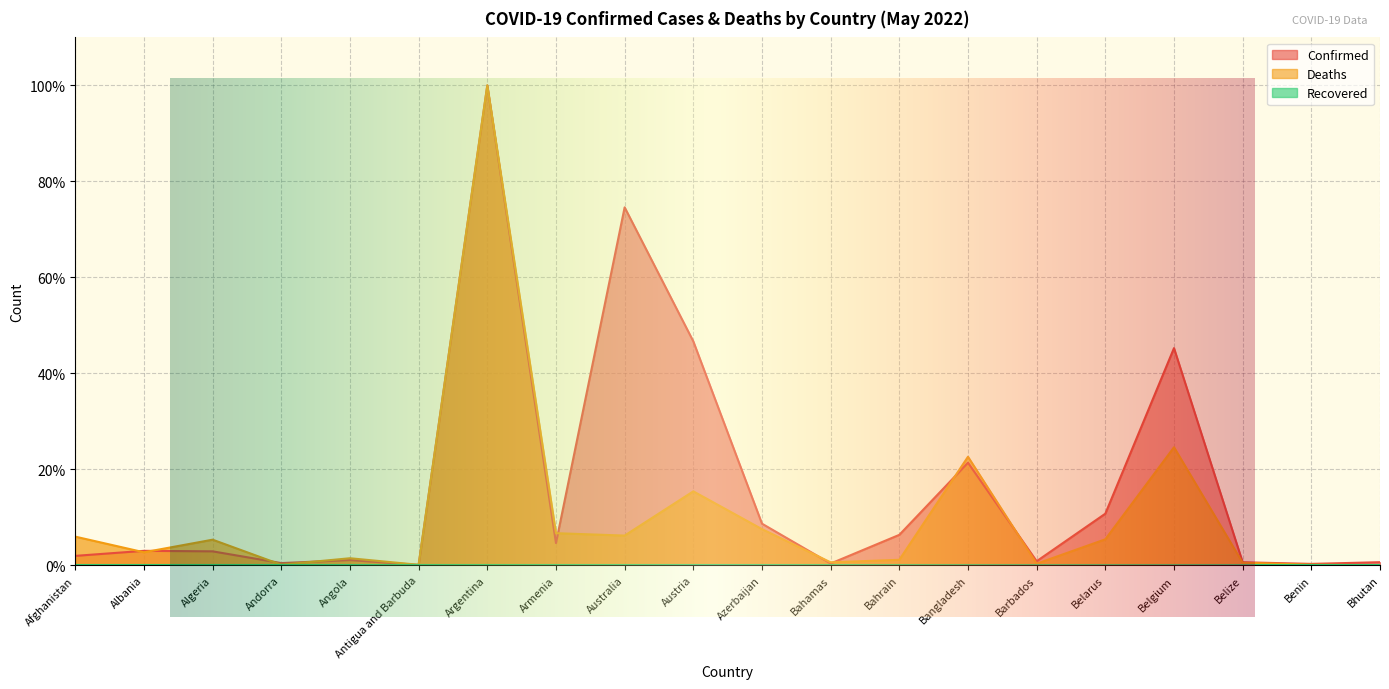

What is the label of the 9th point from the right?

Bahamas